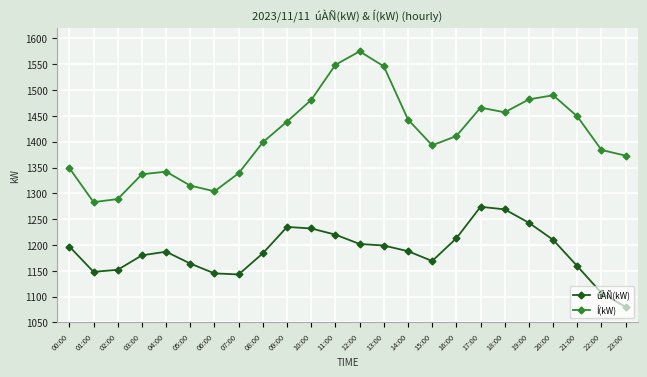

In Í(kW), how many points are lower than both neighbors (excluding endpoints)?

4